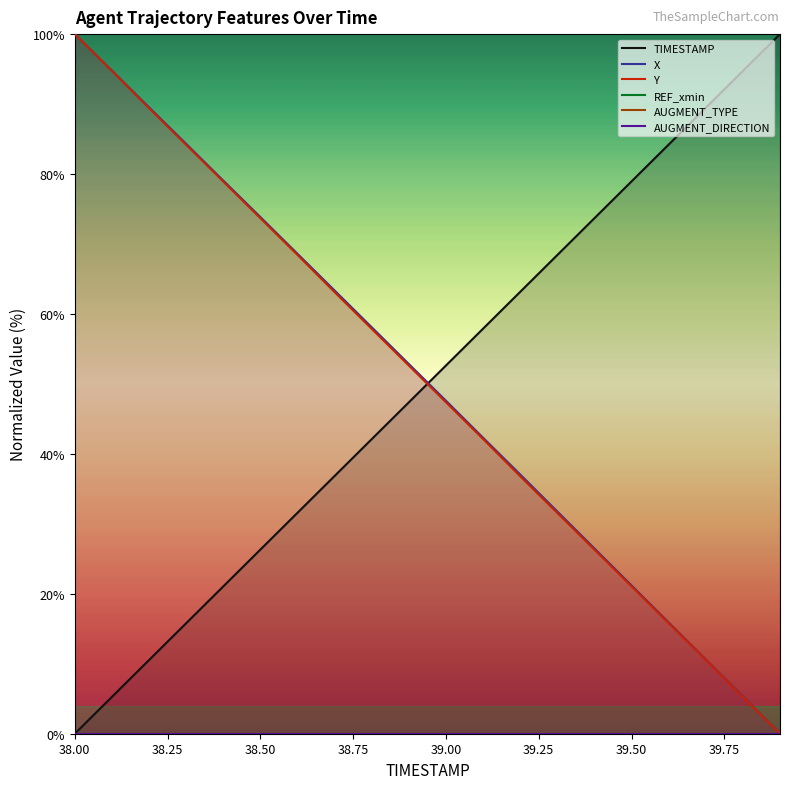

Which category has the highest value in the Y series?

38.00